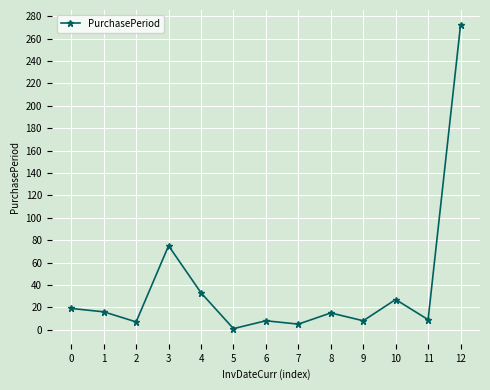

Which category has the highest value across all series?

12